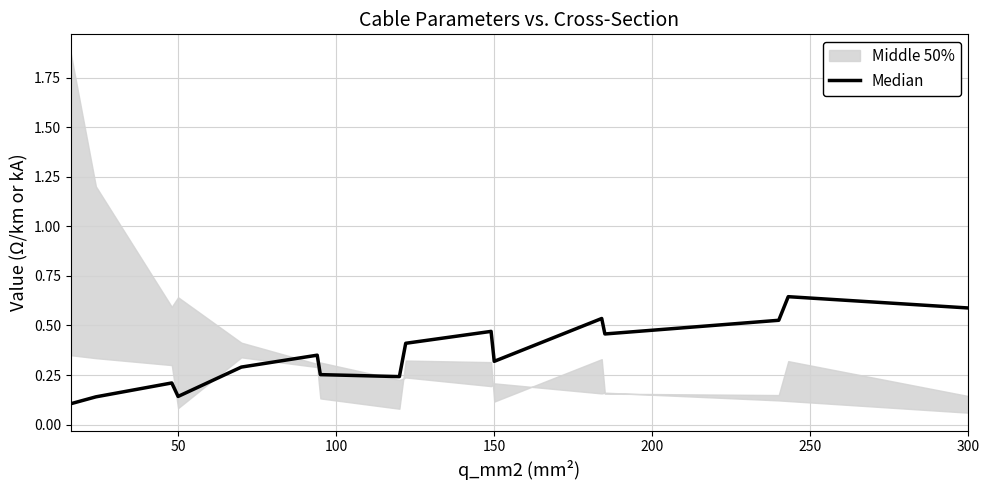

What is the value of the 6th point from the left?

0.3